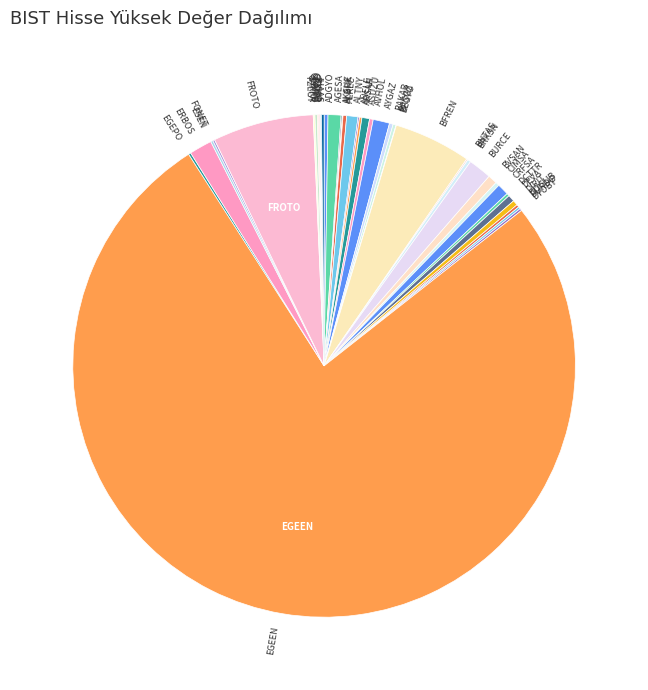

Which category accounts for the majority?

EGEEN